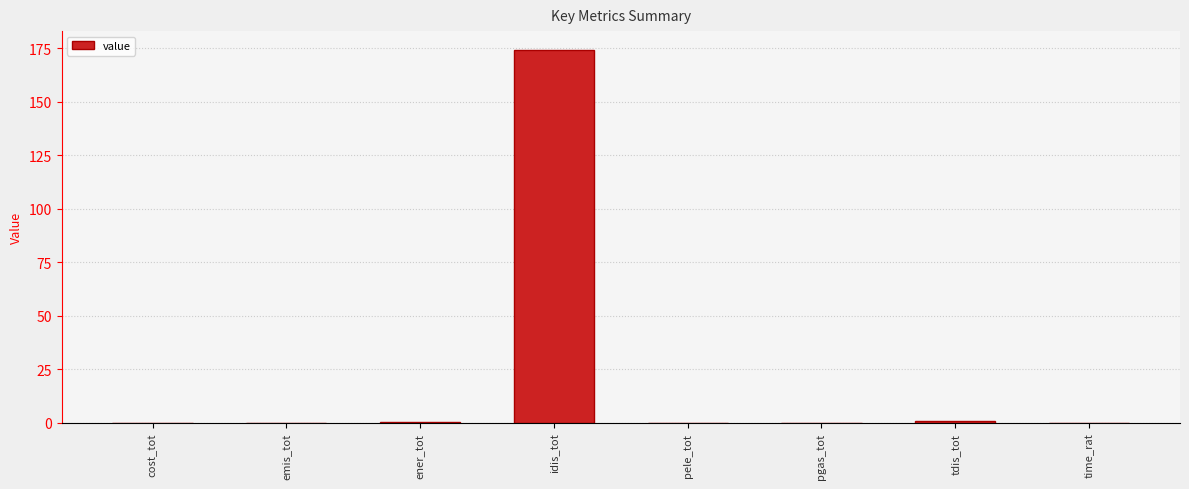

Which has a higher value, idis_tot or tdis_tot?

idis_tot